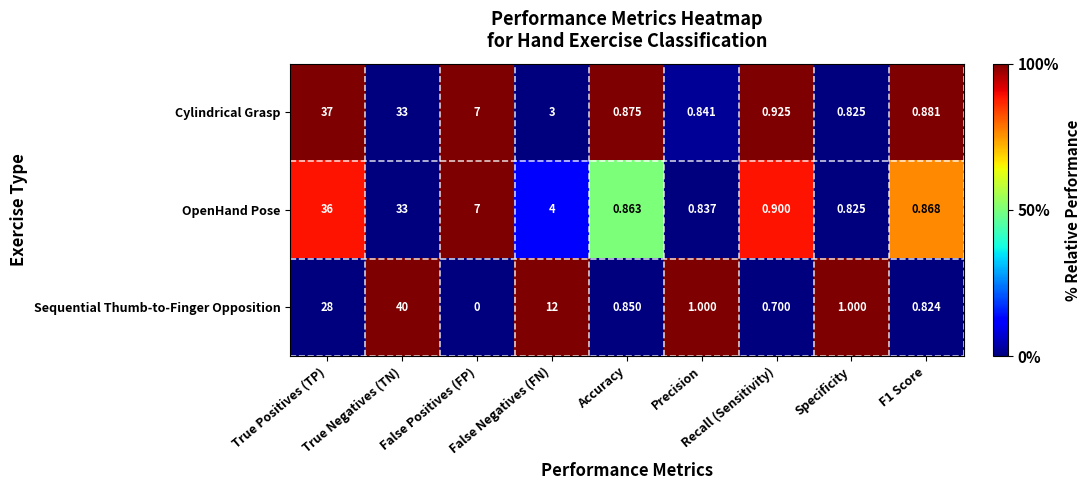

Which series has the largest total across all categories?

Sequential Thumb-to-Finger Opposition